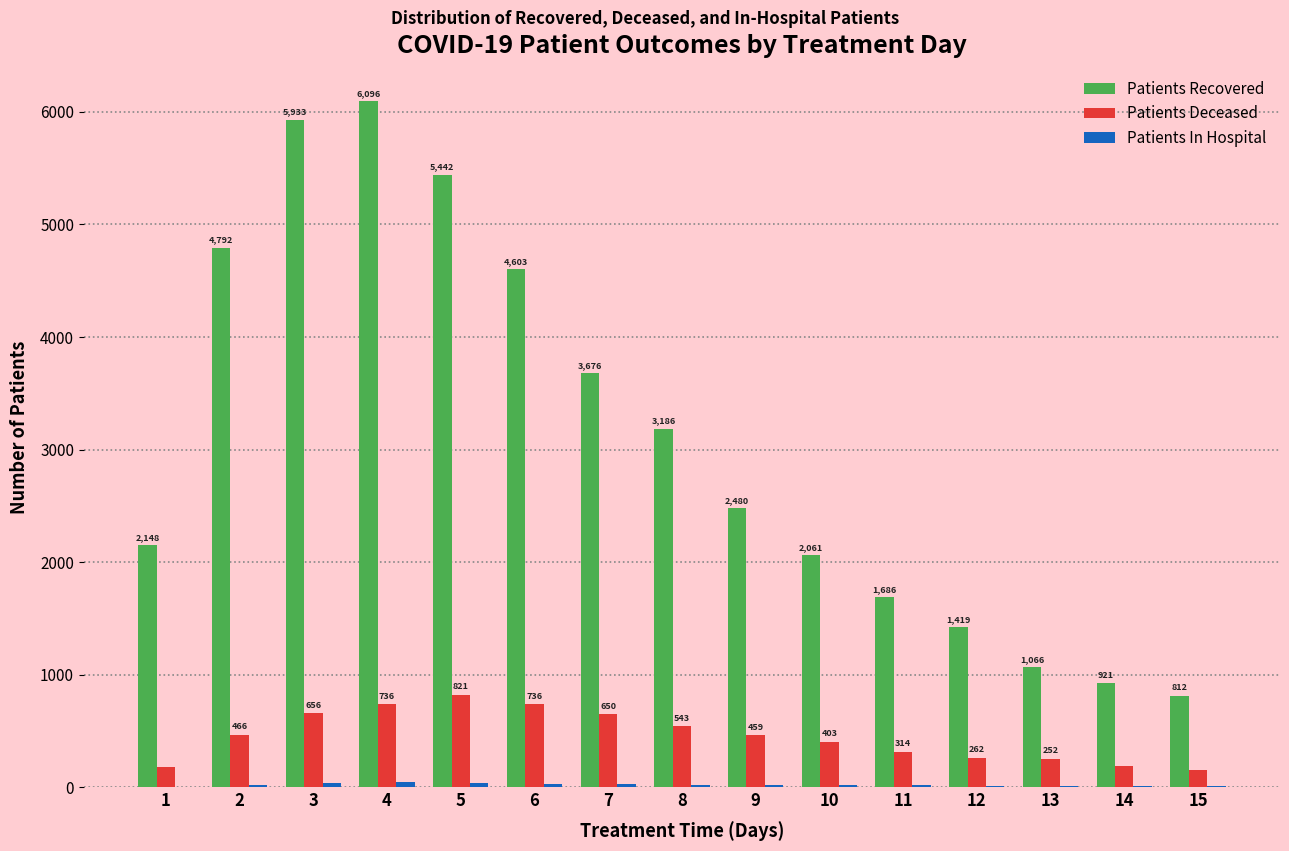

Which series has the largest total across all categories?

Patients Recovered